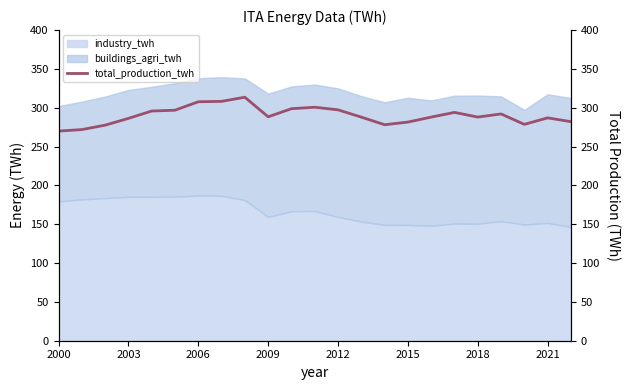

The industry_twh series shows 99.0 at 2021. True or false?

False